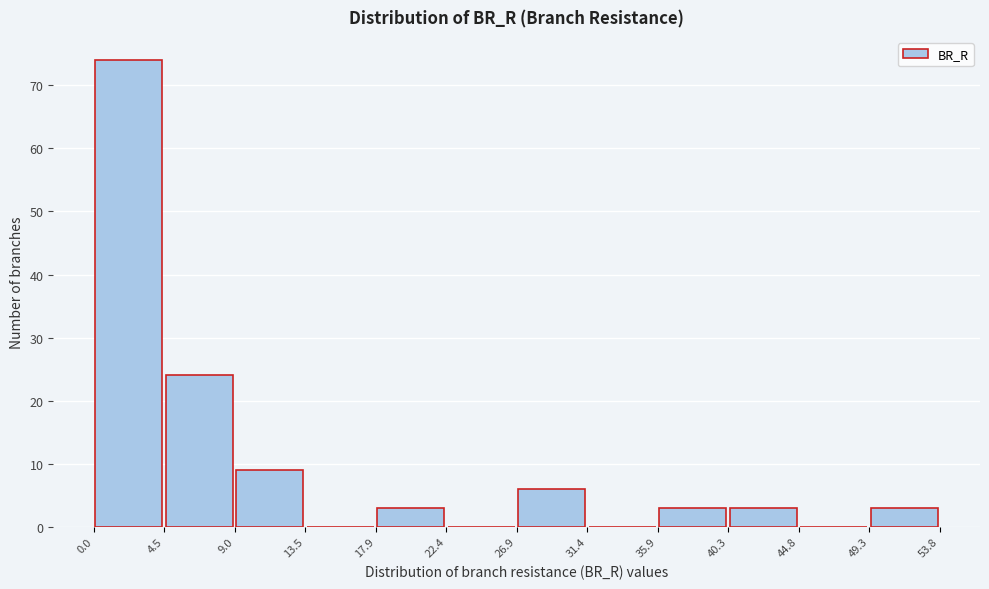

What is the height of the bar covering 26.9 to 31.4 on the x-axis? The values are not printed on the chart, so give them approximately, as read against the axis.

6